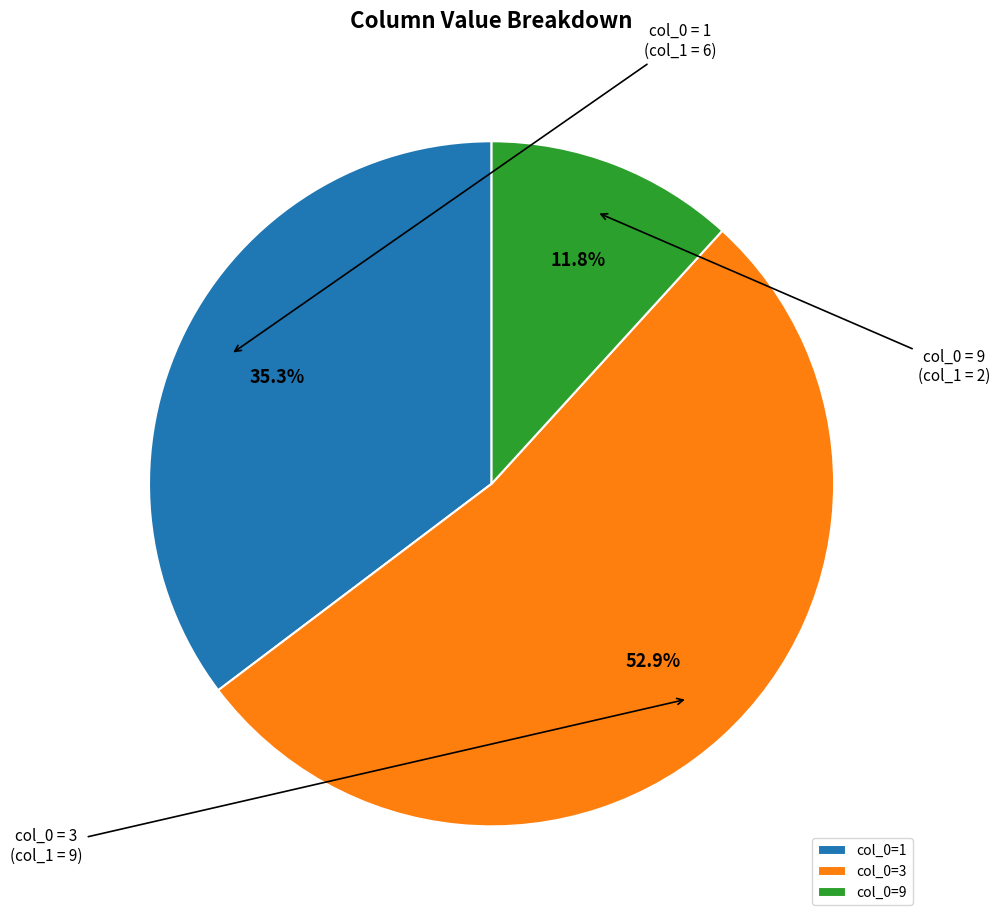

Is it true that col_0=3 is 42% of the pie?

False